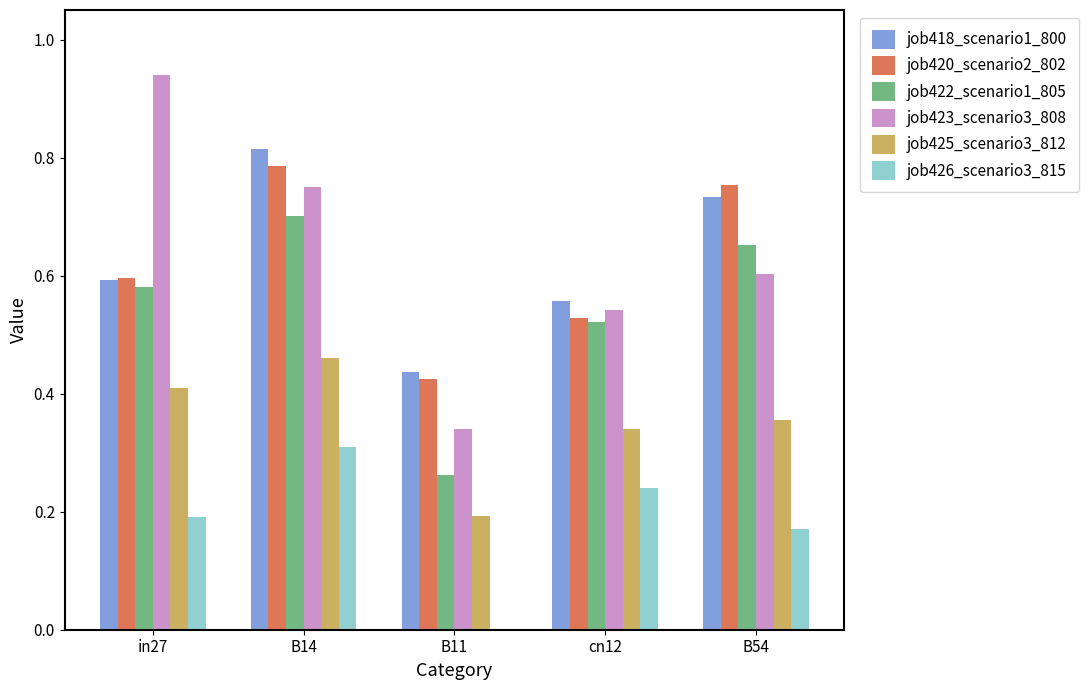

True or false: job423_scenario3_808 has a value of 0.2 at B54.

False